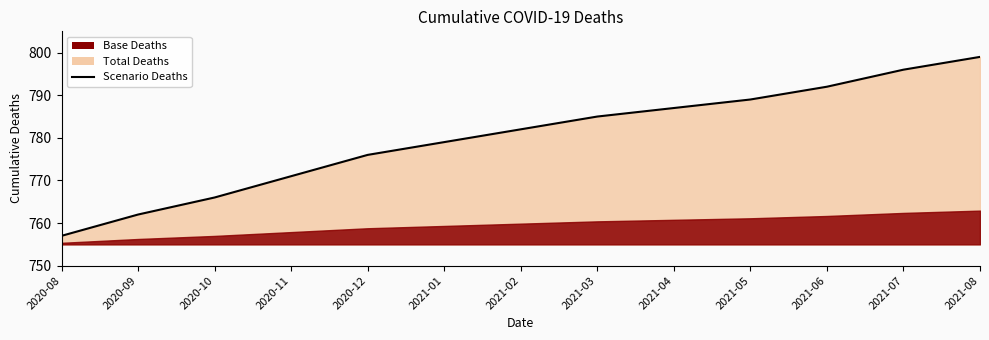

What position from the left is 2020-11?

4